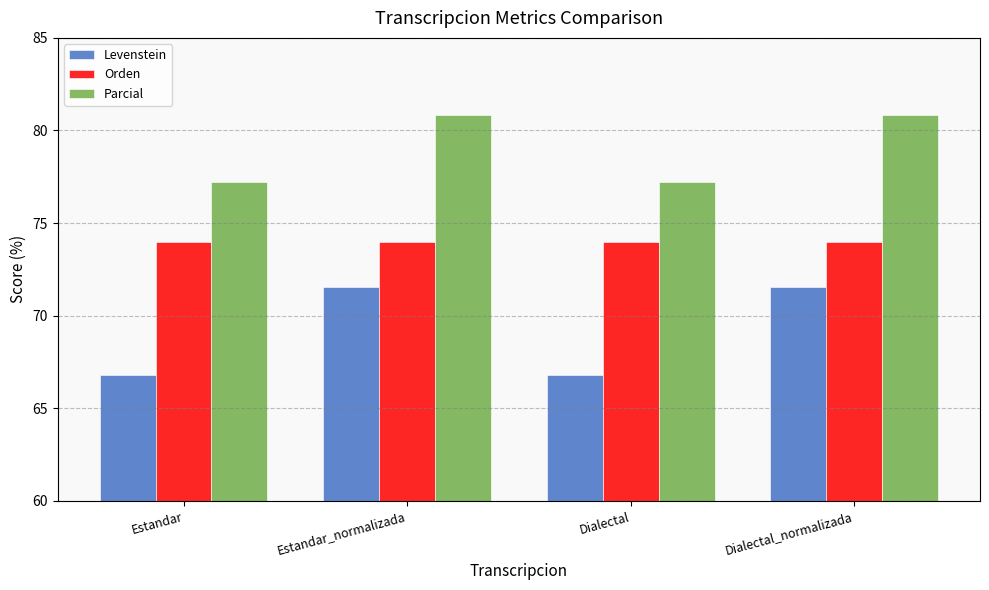

Is it true that Orden equals 120.0 at Estandar?

False